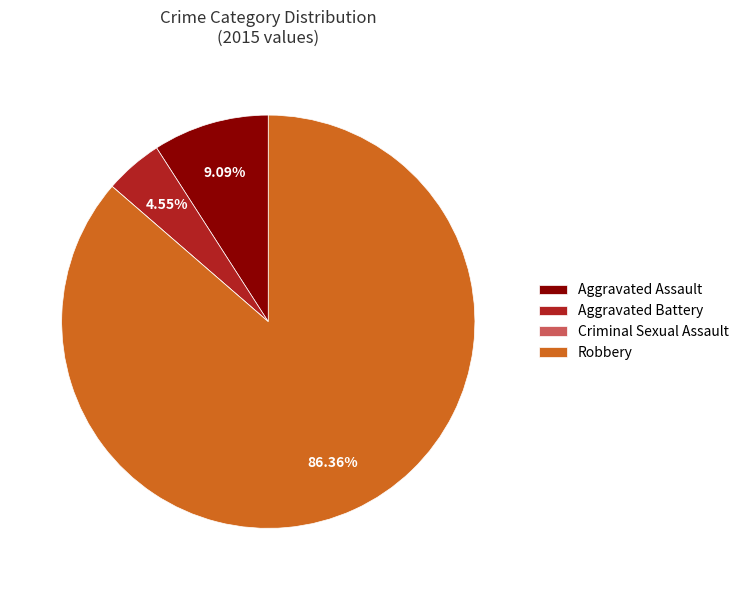

True or false: Aggravated Battery accounts for 13% of the total.

False